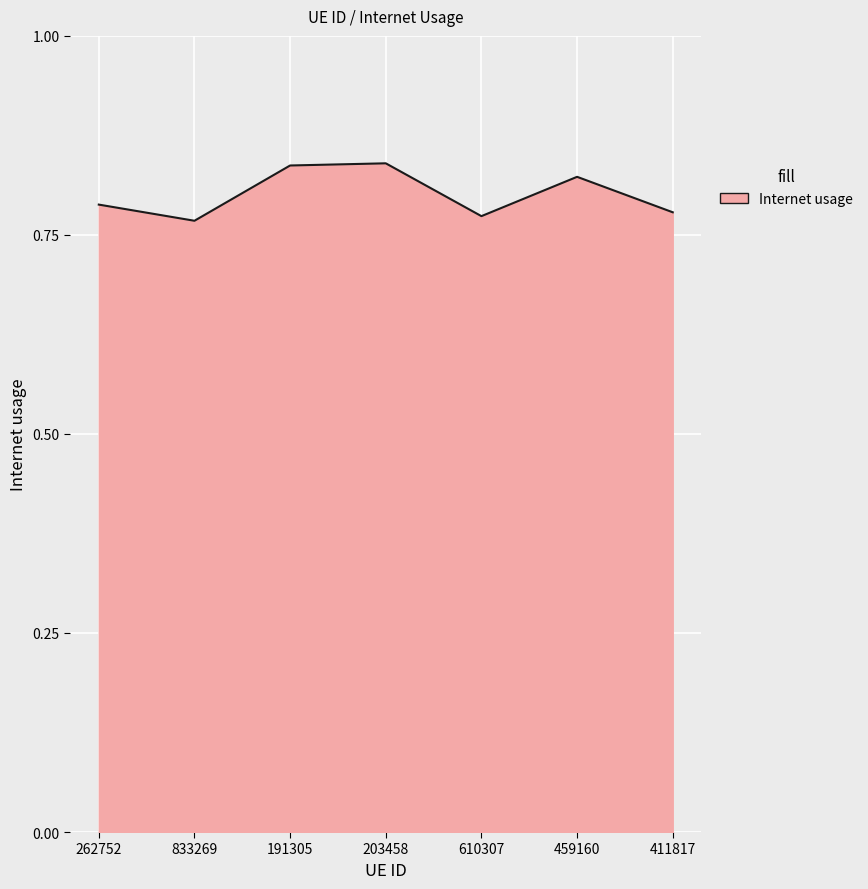

What is the sum of the values at 833269 and 191305?

1.6